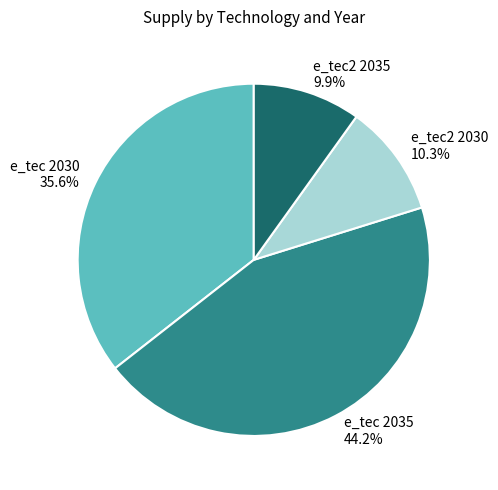

Which has a higher value, e_tec2 2030 or e_tec 2030?

e_tec 2030